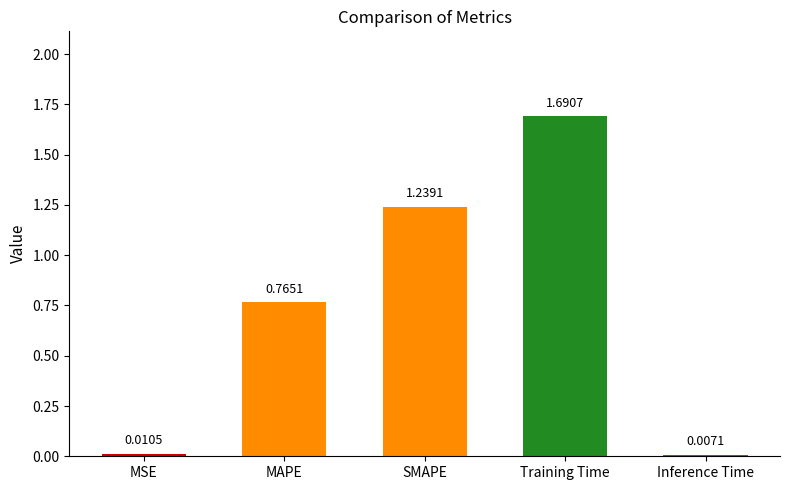

Where is the data nearest to the value 0?

Inference Time